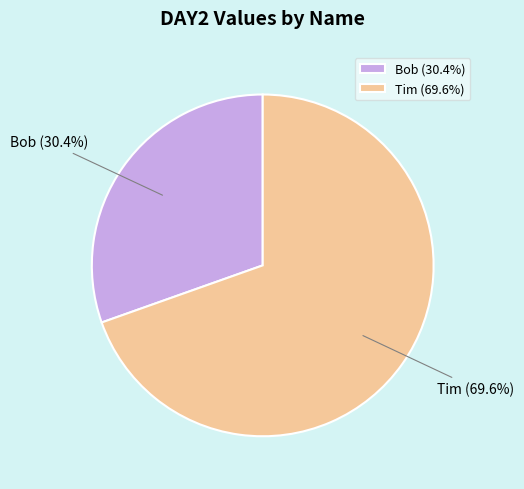

Does any single category account for the majority?

Yes